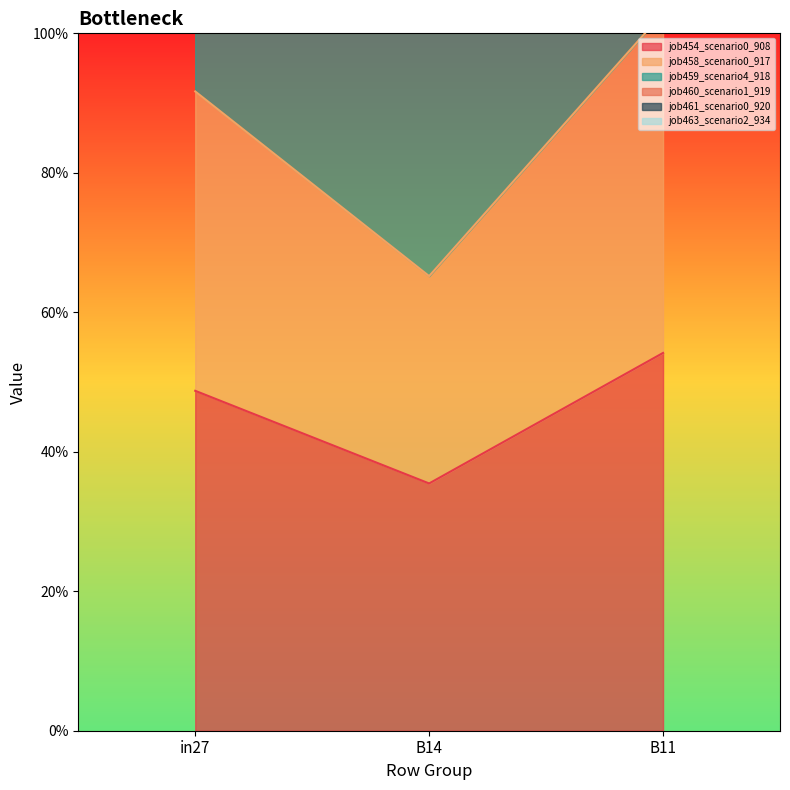

The value of job459_scenario4_918 at B11 is 0.9. True or false?

False